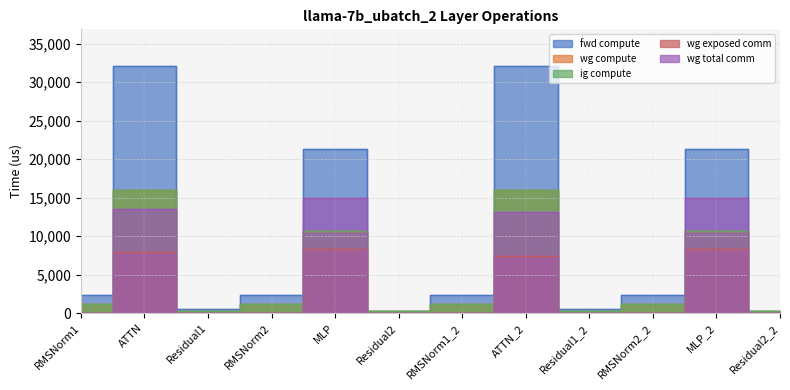

True or false: ig compute and wg compute intersect in this chart.

False